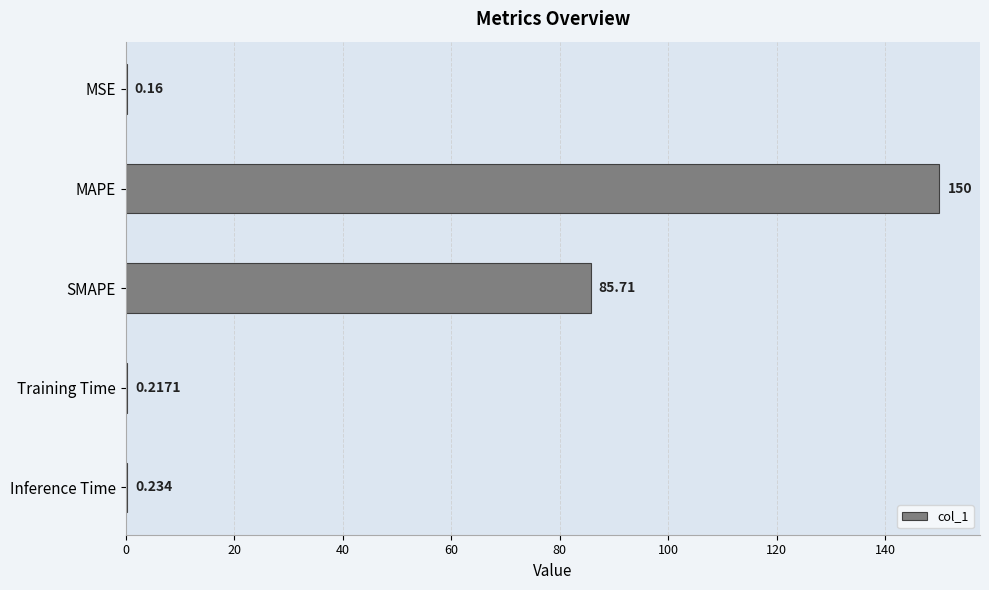

What is the sum of all values?

236.3